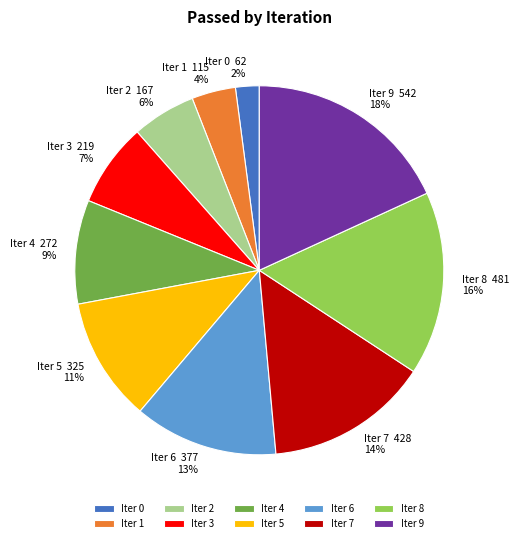

To the nearest percent, what is the average slice percentage?

10%